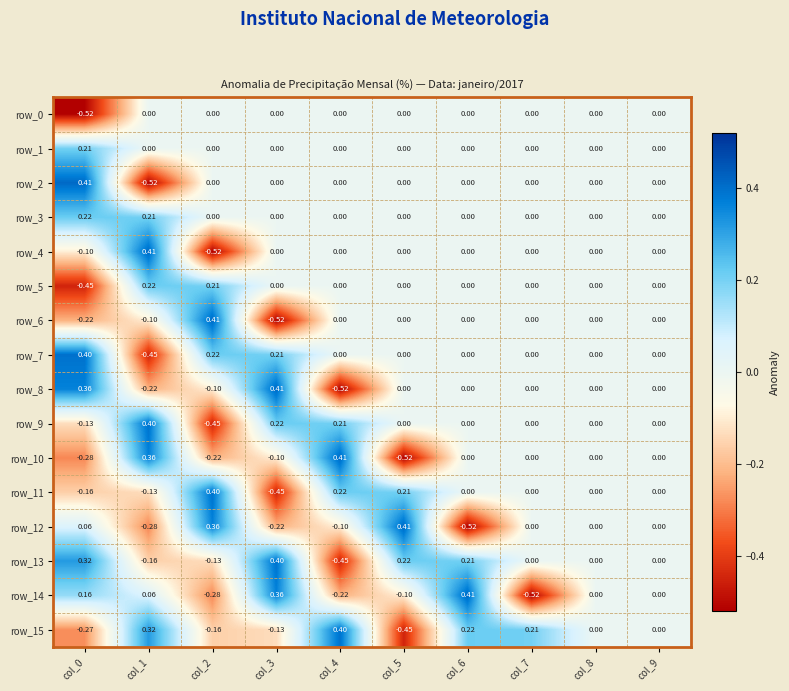

How many series are shown in this chart?

16